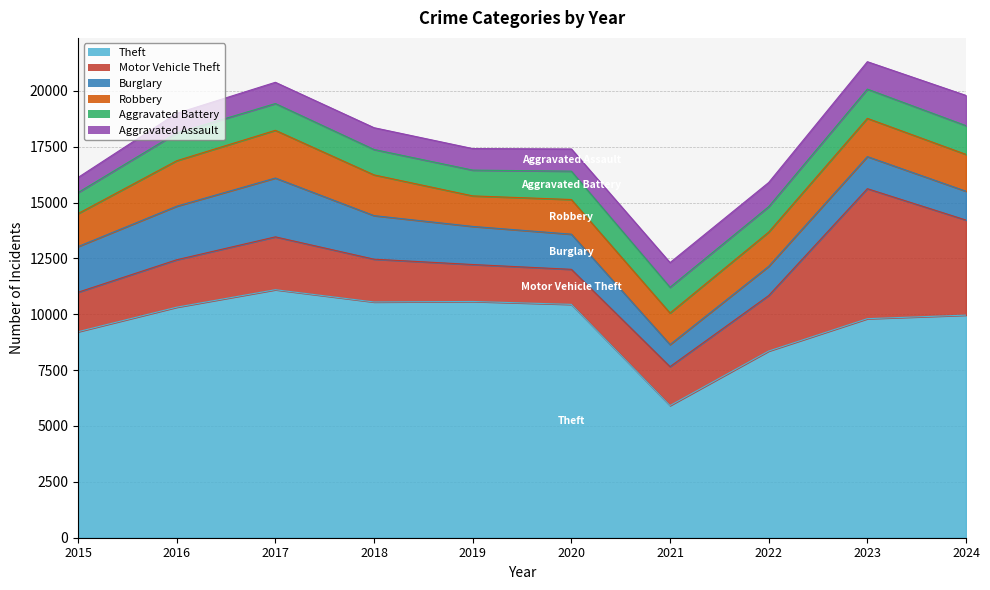

Which has a higher value, 2015 or 2016?

2016